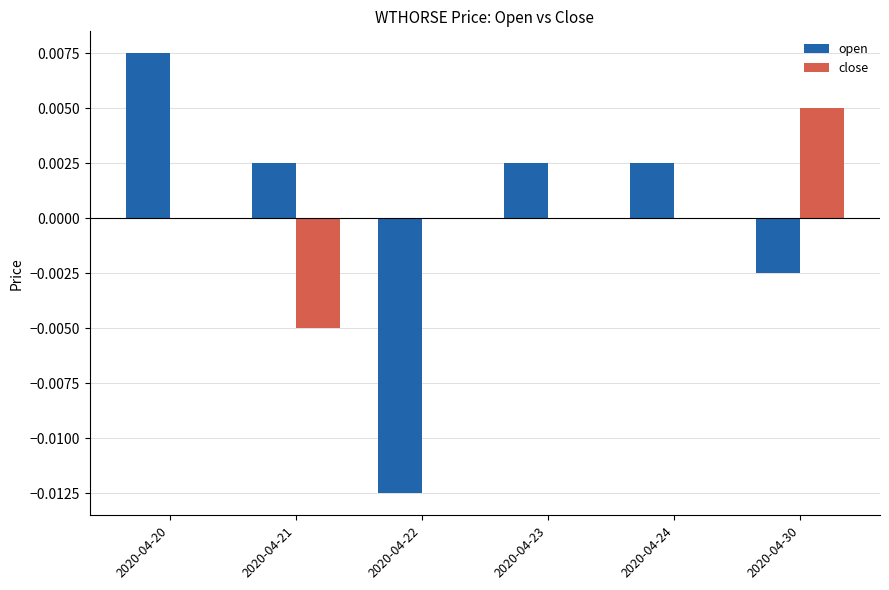

True or false: open has a value of 0.0 at 2020-04-20.

True